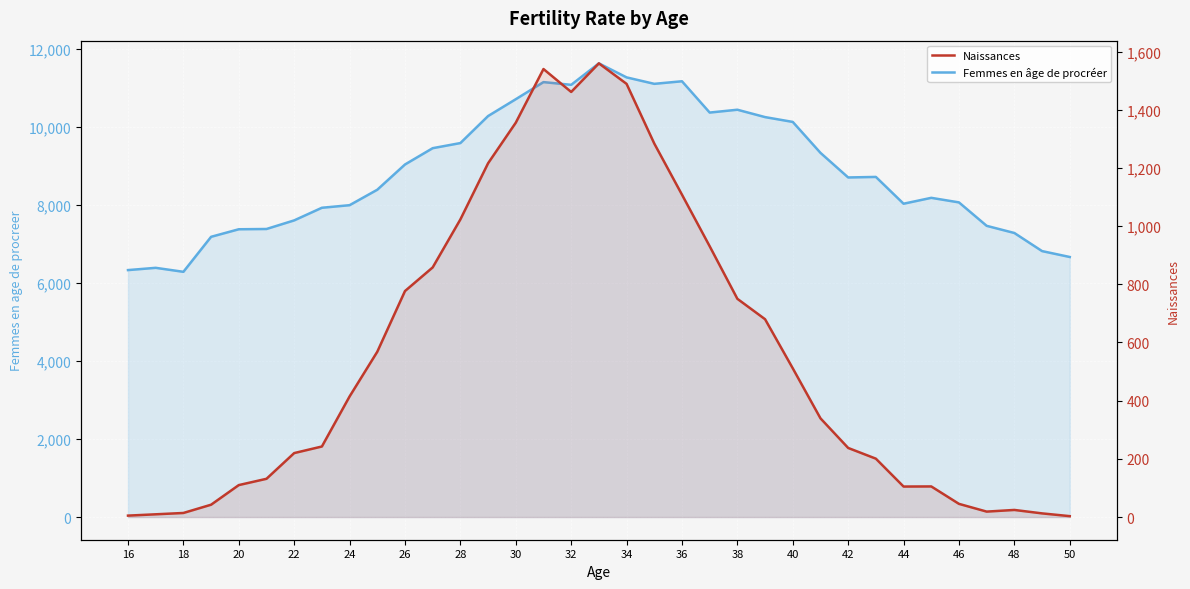

True or false: Femmes en âge de procréer and Naissances intersect in this chart.

False